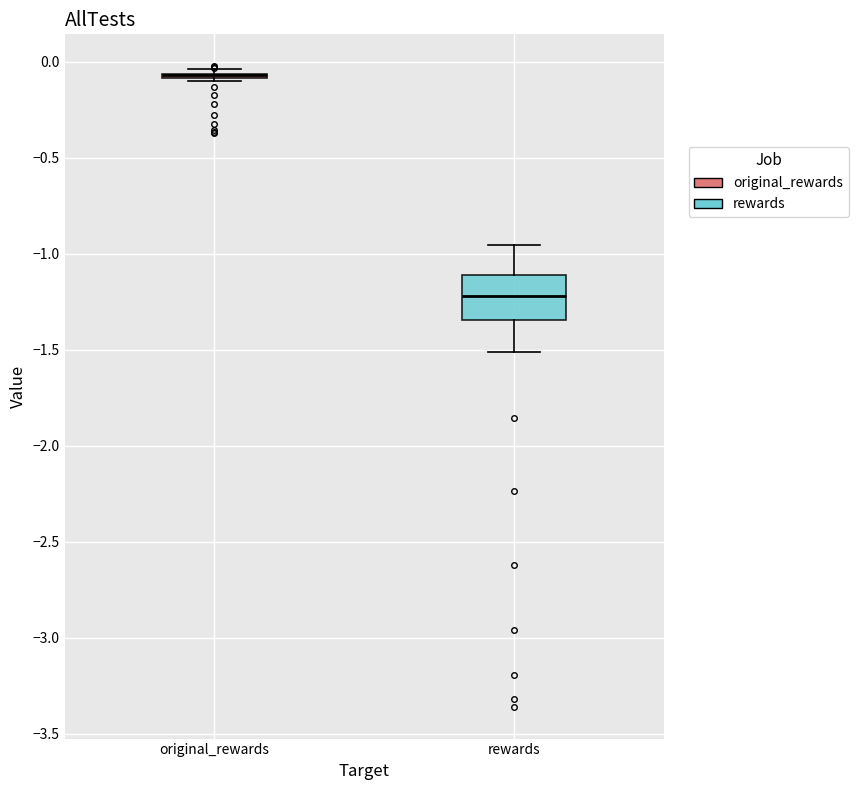

Reading left to right, read every box against the y-axis: the position of its median line, the range the box covers, and the ends of its whiskers. The values are not printed on the chart, so give them approximately, as read against the axis.

original_rewards: box collapsed to a line at -0.05, whiskers -0.10 to -0.05
rewards: median -1.20, box -1.35 to -1.10, whiskers -1.50 to -0.95